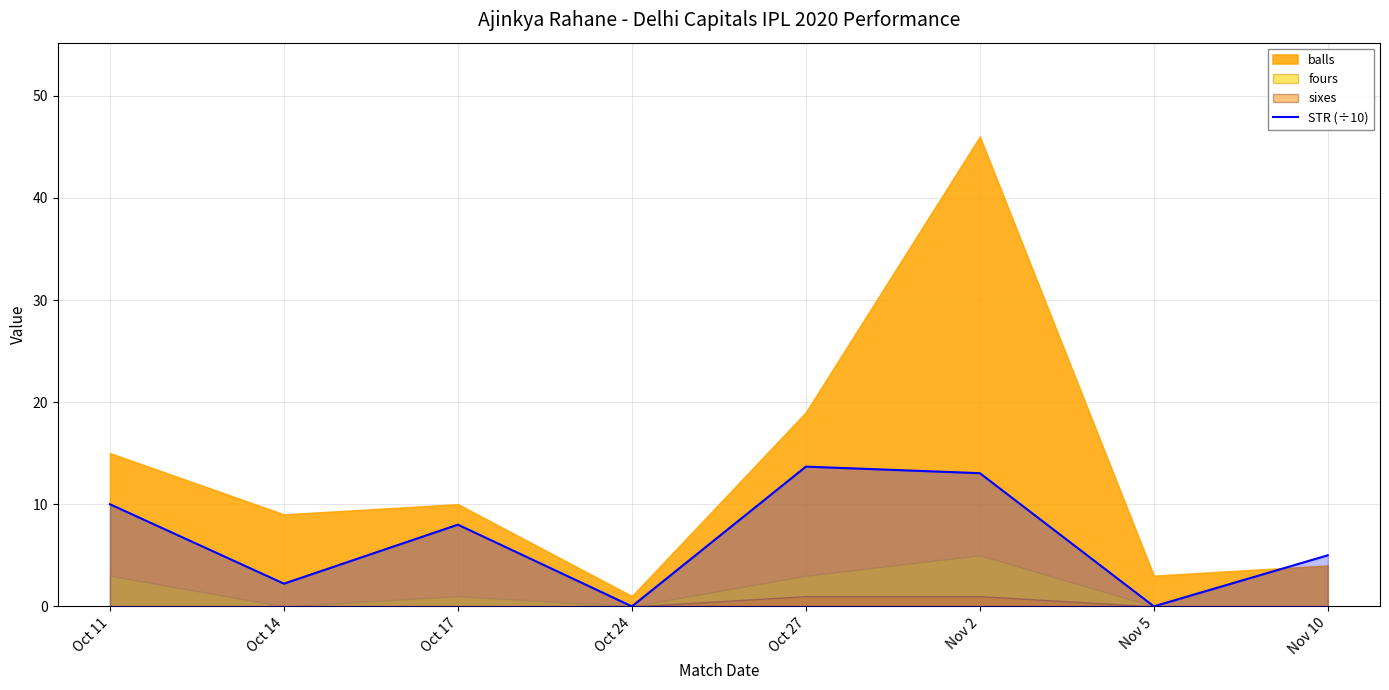

What is the value of the 2nd point from the left?

2.2